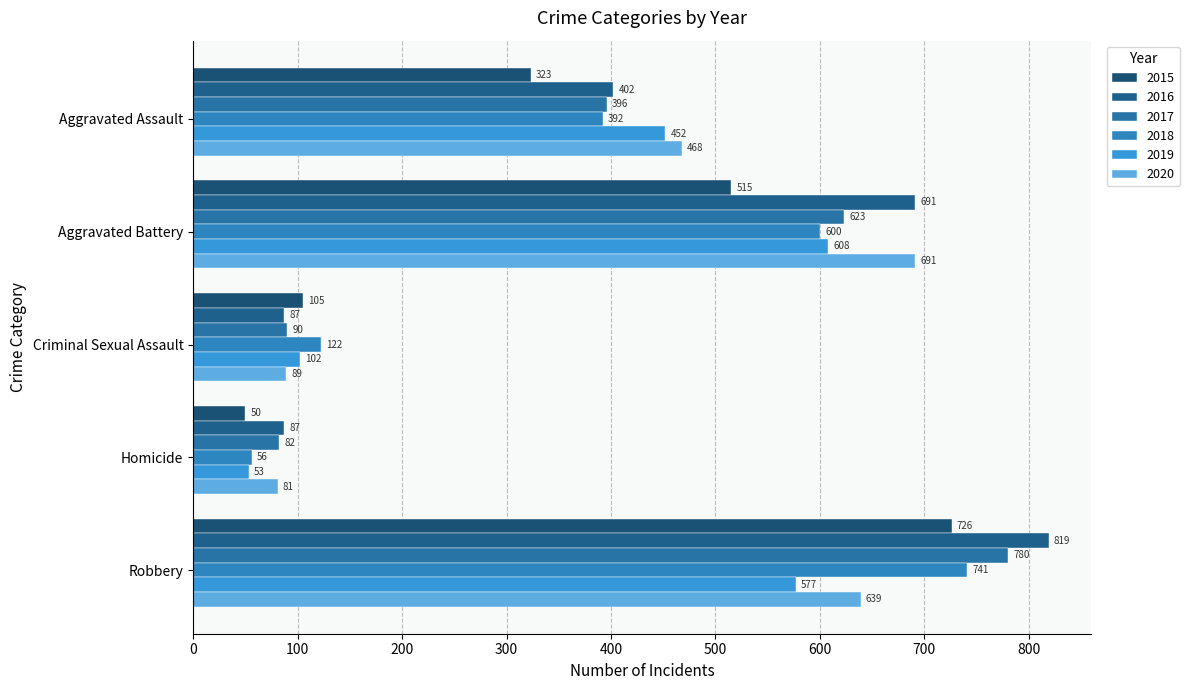

Is the value of 2017 at Aggravated Assault greater than the value of 2019 at Aggravated Battery?

No